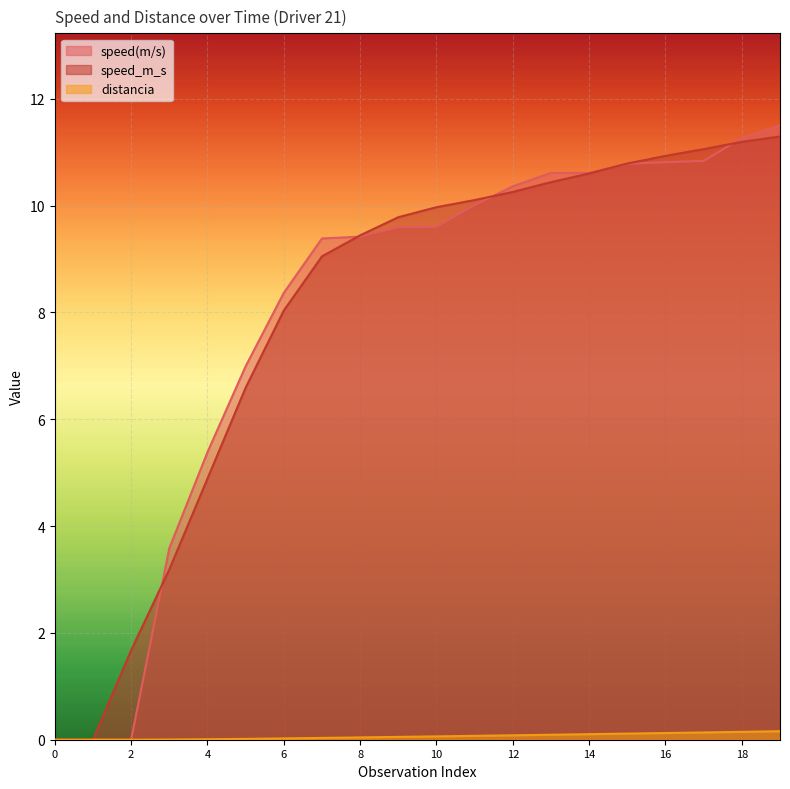

Between 4 and 2, which is larger?

4